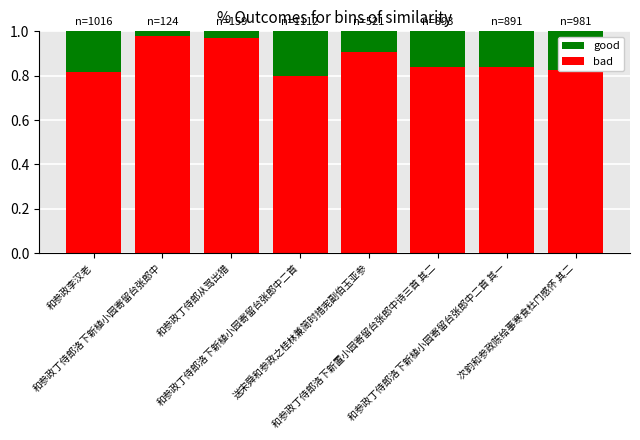

Between 和参政丁侍郎洛下新植小园寄留台张郎中二首 其一 and 和参政李汉老, which is larger?

和参政丁侍郎洛下新植小园寄留台张郎中二首 其一